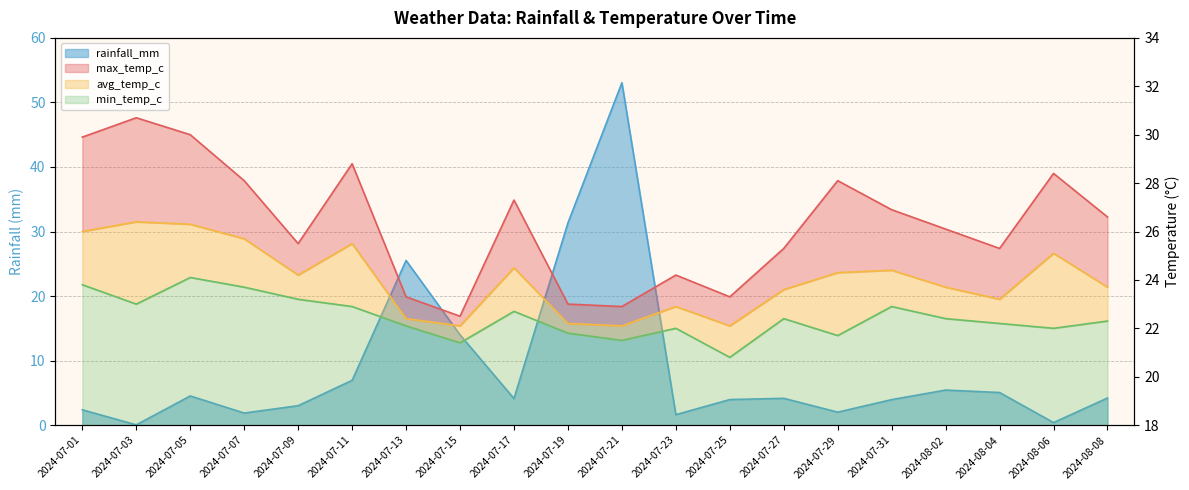

What is the spread (max minus min) of values at 2024-07-07?

26.2